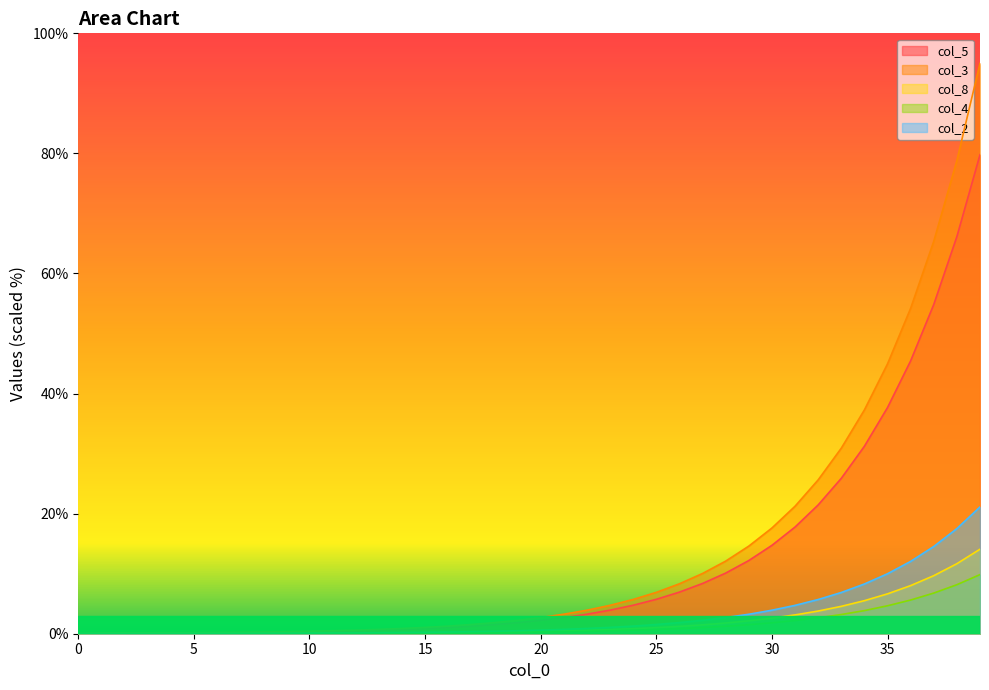

List the labels in order of col_8 value, largest first.

39, 38, 37, 36, 35, 34, 33, 32, 31, 30, 29, 28, 27, 26, 25, 24, 23, 22, 21, 20, 19, 18, 17, 16, 15, 14, 13, 12, 11, 10, 9, 7, 8, 6, 4, 5, 0, 1, 2, 3